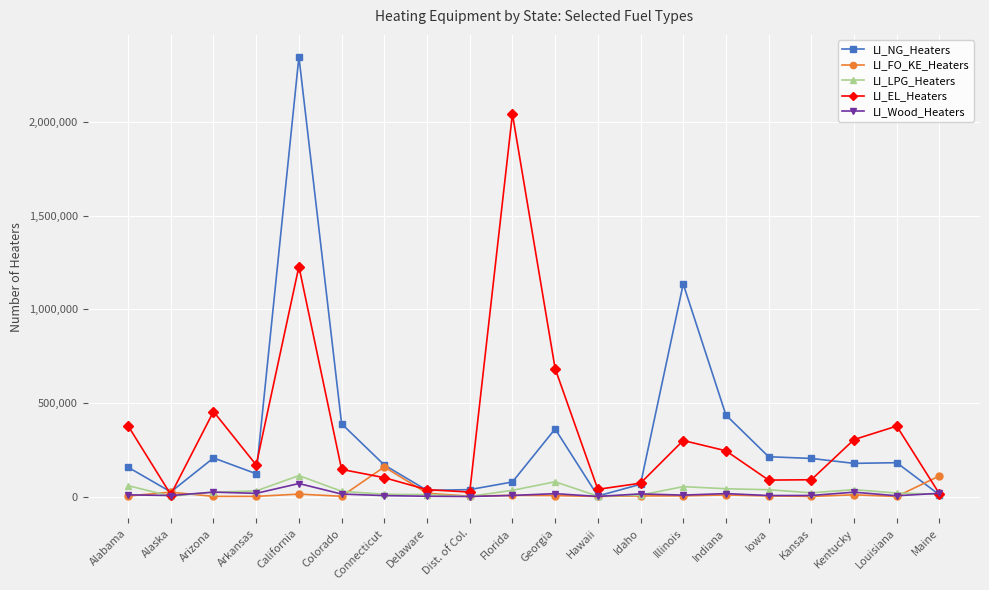

What is the label of the 8th point from the left?

Delaware